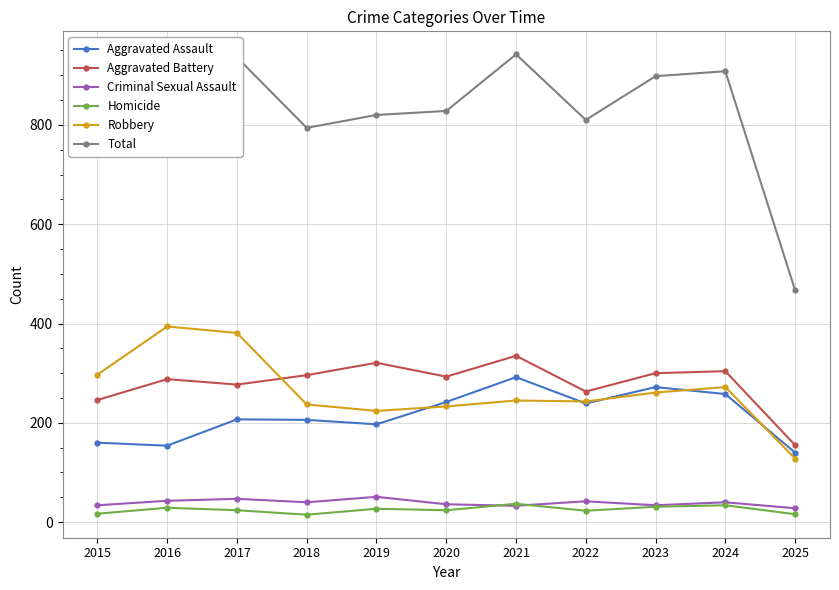

What is the minimum value shown in the chart?

15